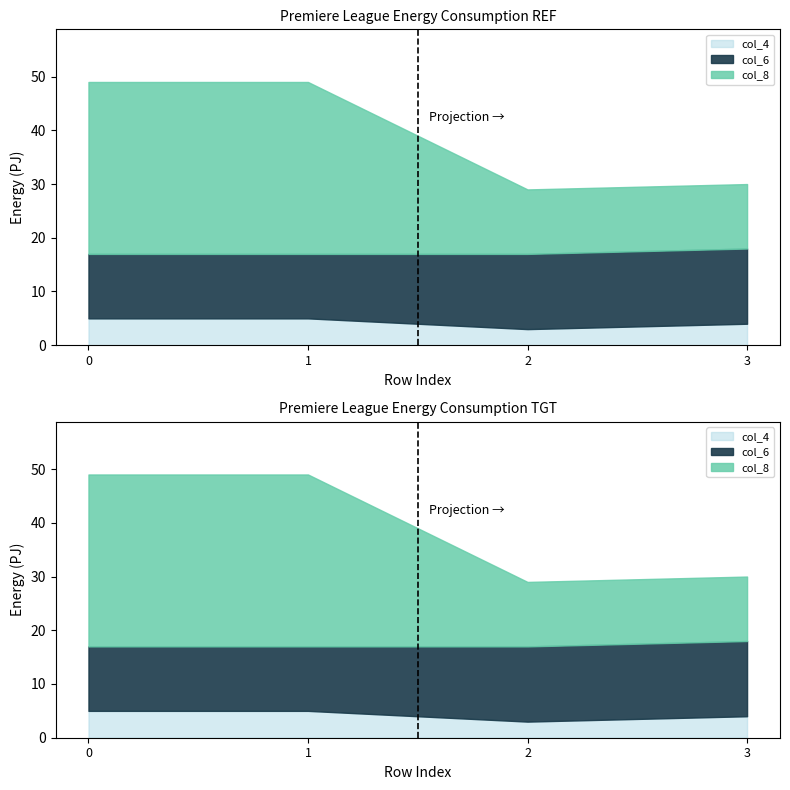

At 2, list the series in order from smallest to largest.

col_4, col_6, col_8